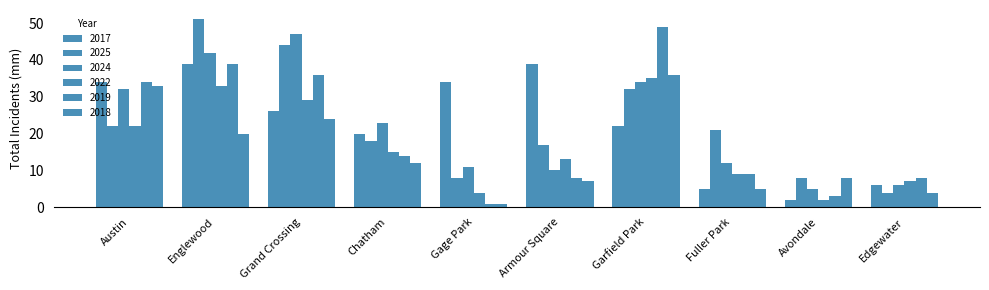

What is the total value across all series at Fuller Park?

61